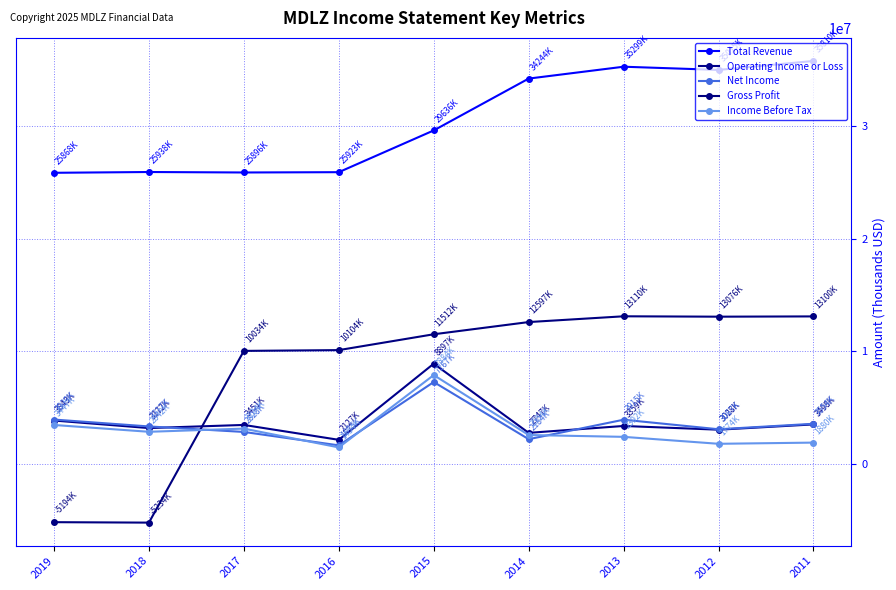

True or false: Gross Profit has a value of 13110000 at 2013.

True